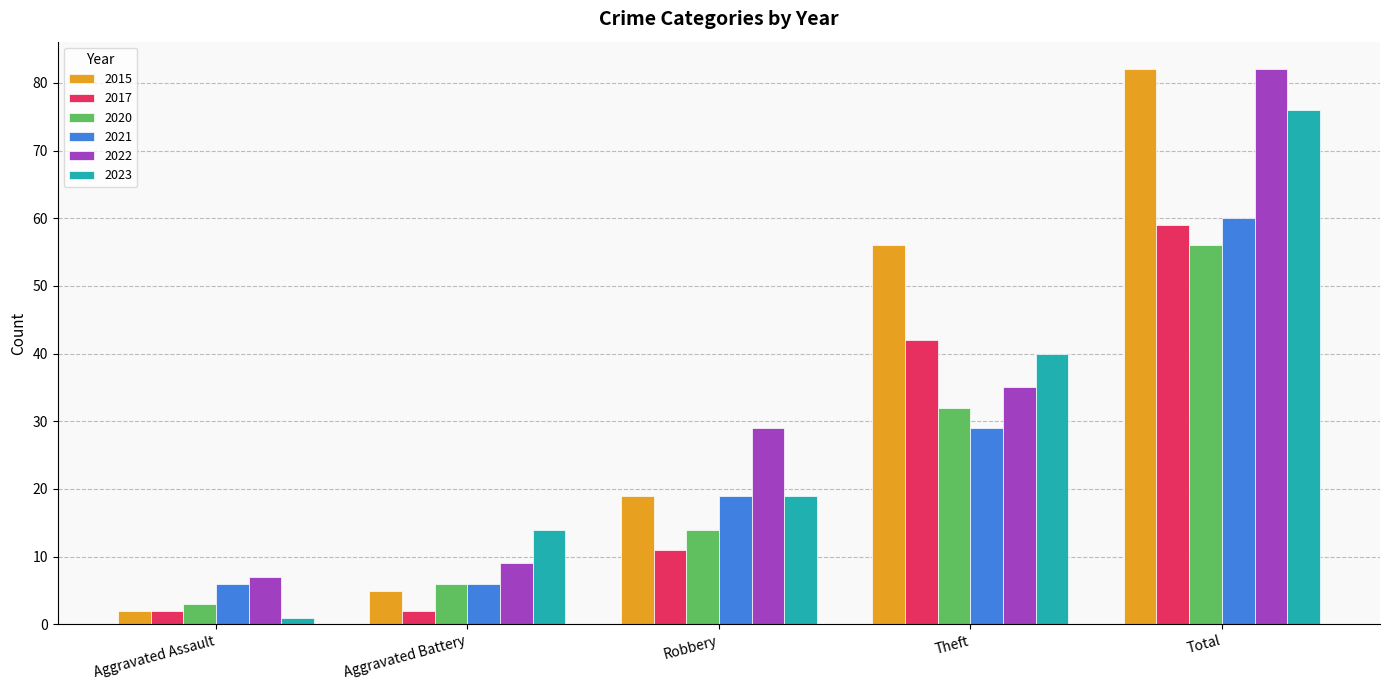

At which label is 2021 closest to 33?

Theft